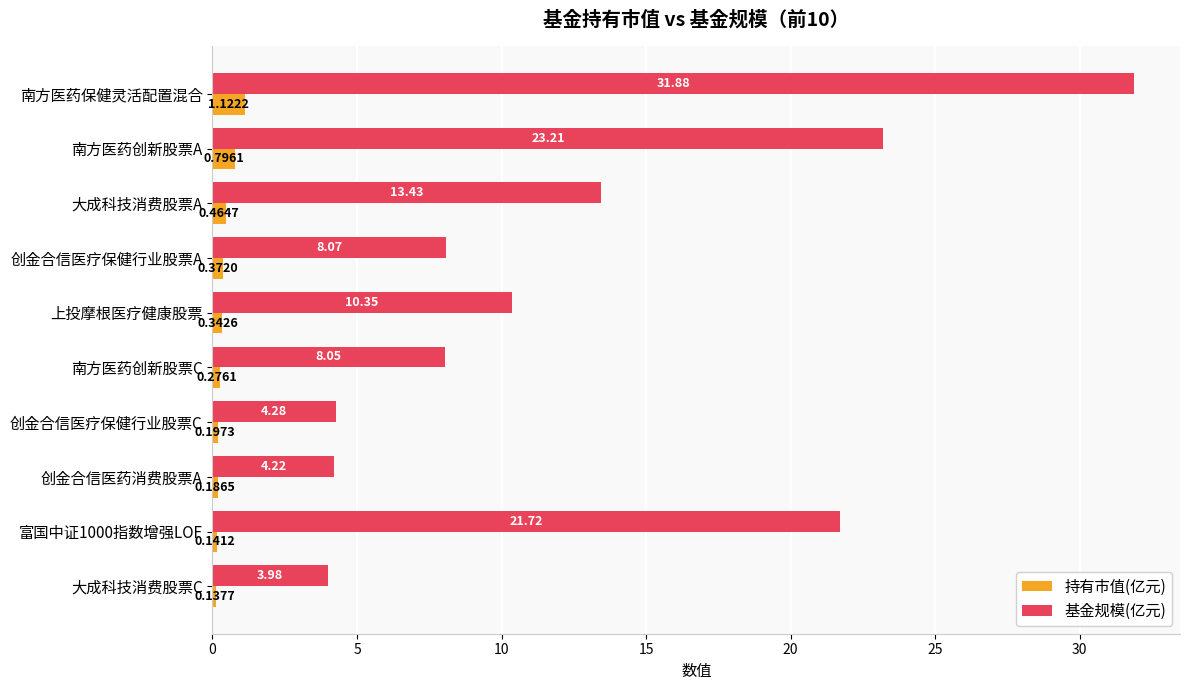

Which category has the highest value across all series?

南方医药保健灵活配置混合